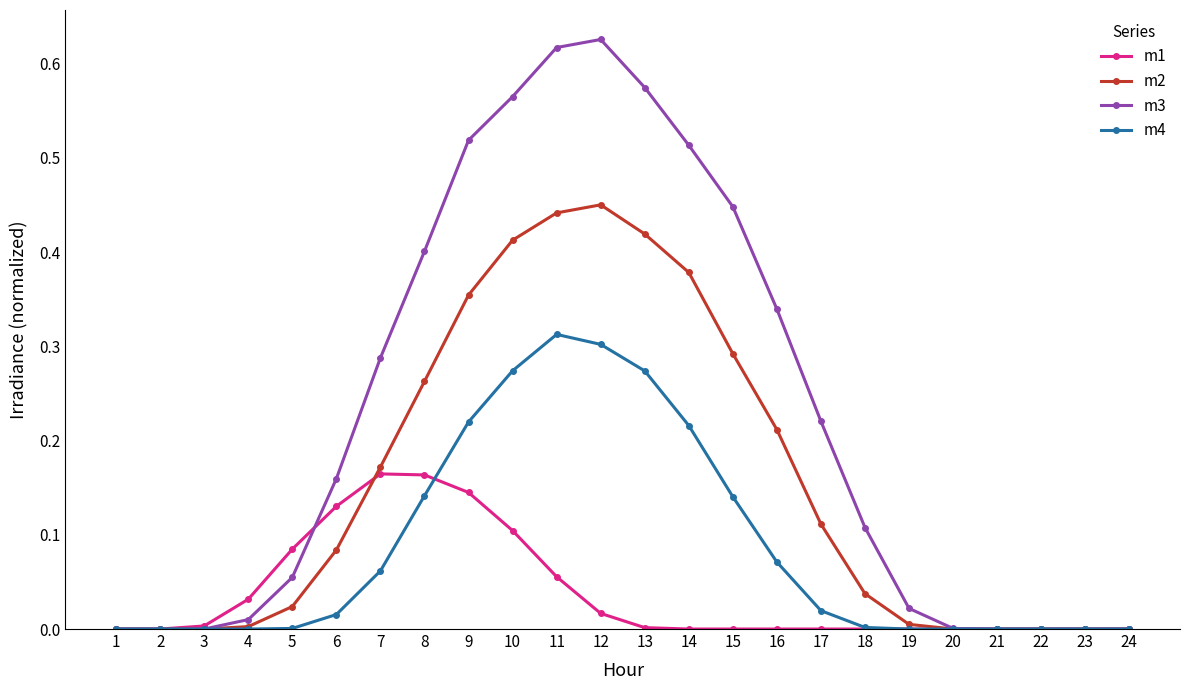

List the series in order of their overall mean, lowest first.

m1, m4, m2, m3